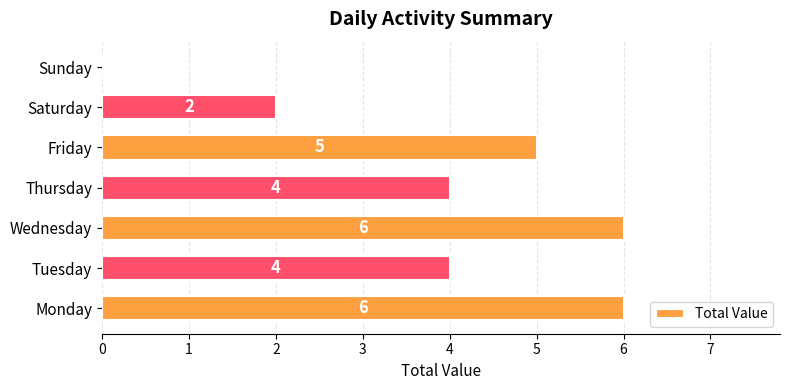

The value at Sunday is 0. True or false?

True